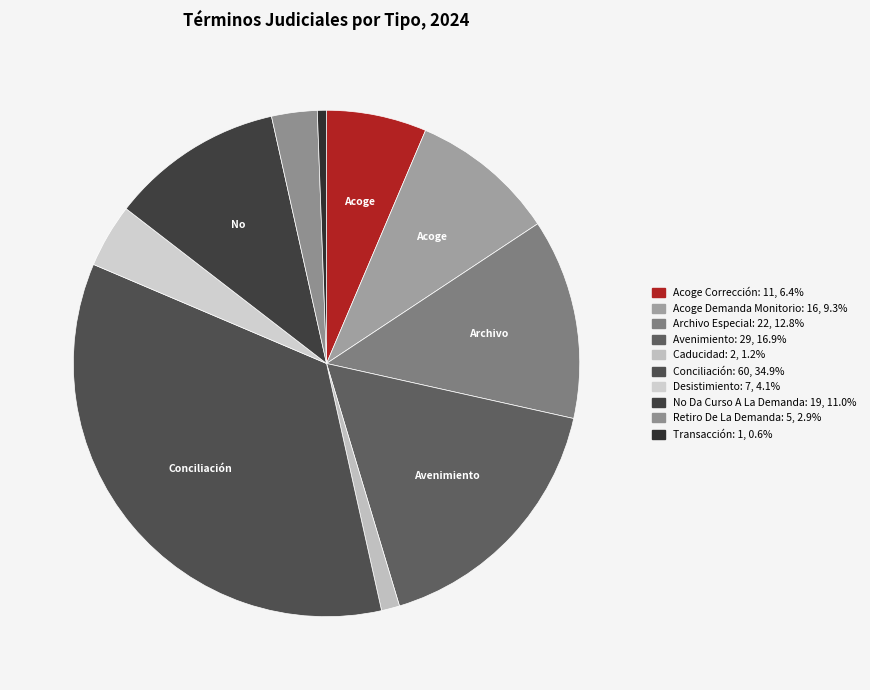

Which category has the biggest portion of the pie?

Conciliación